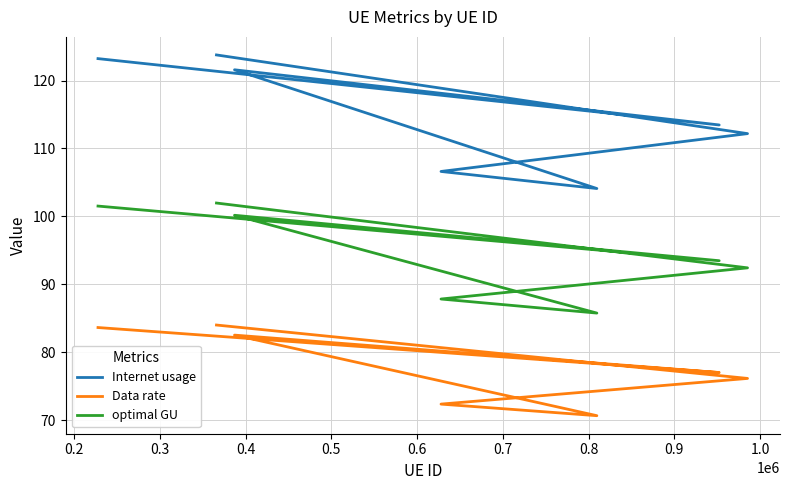

Reading right to left, what are all the values shown in this chart?

Internet usage: 123.8	112.2	106.6	104.1	121.6	113.5	123.2
Data rate: 84.0	76.1	72.3	70.6	82.5	77.0	83.6
optimal GU: 102.0	92.4	87.8	85.8	100.2	93.5	101.5